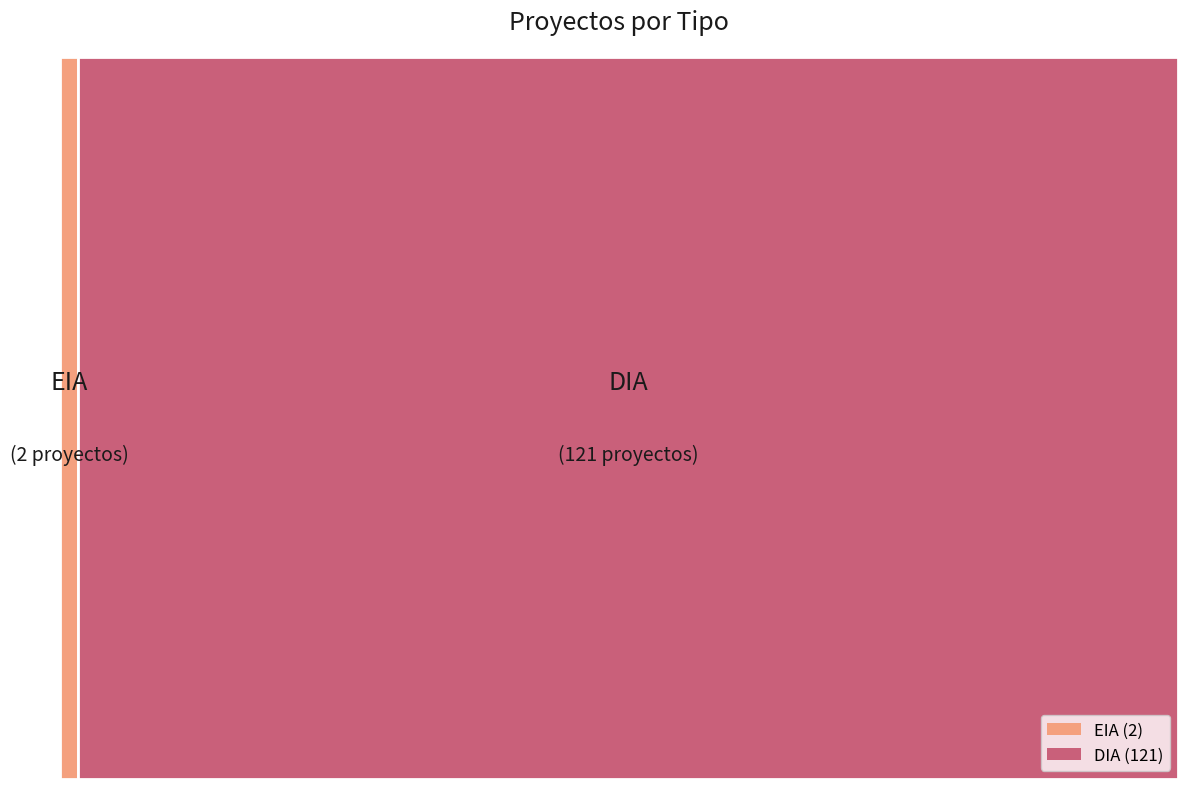

How many segments does this pie chart have?

2